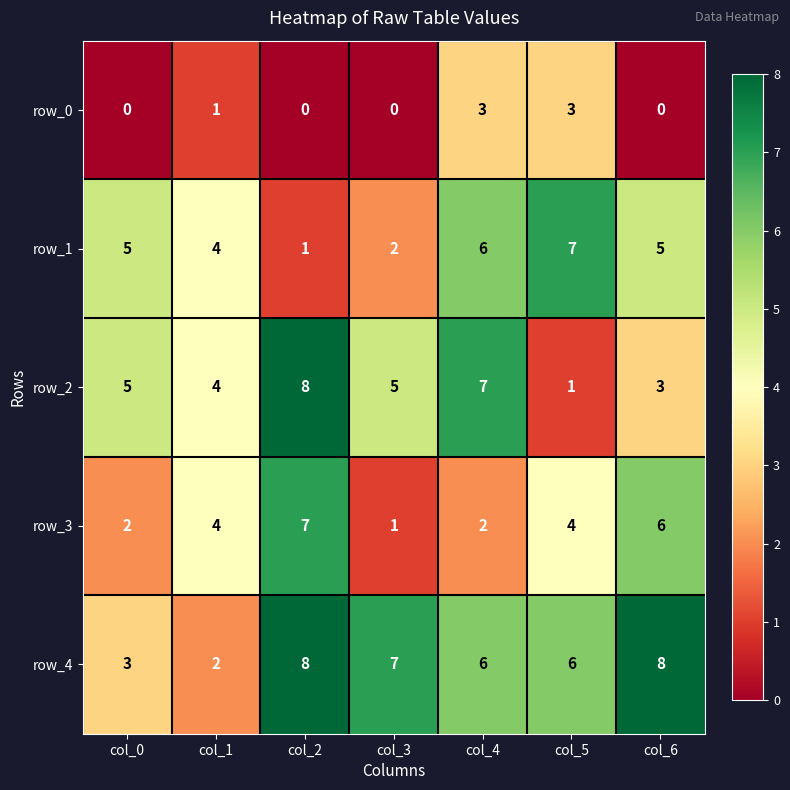

How many positive values does the row_0 series have?

3